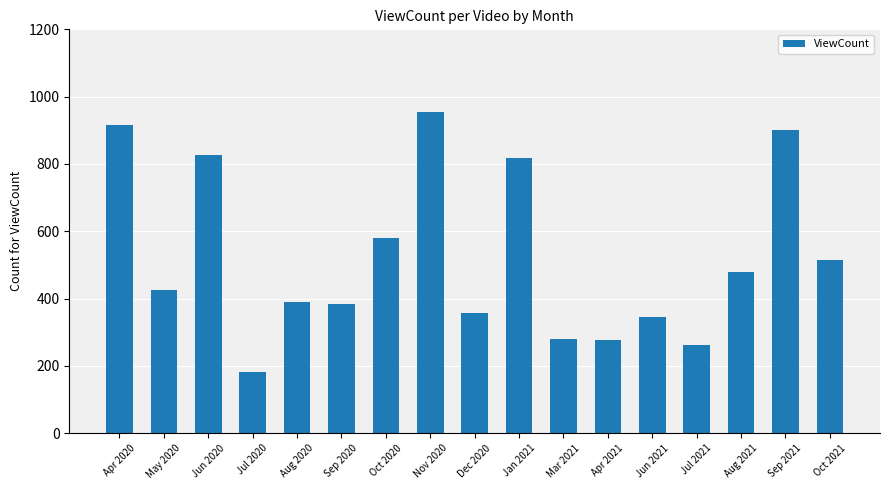

At which label is the value closest to 567?

Oct 2020